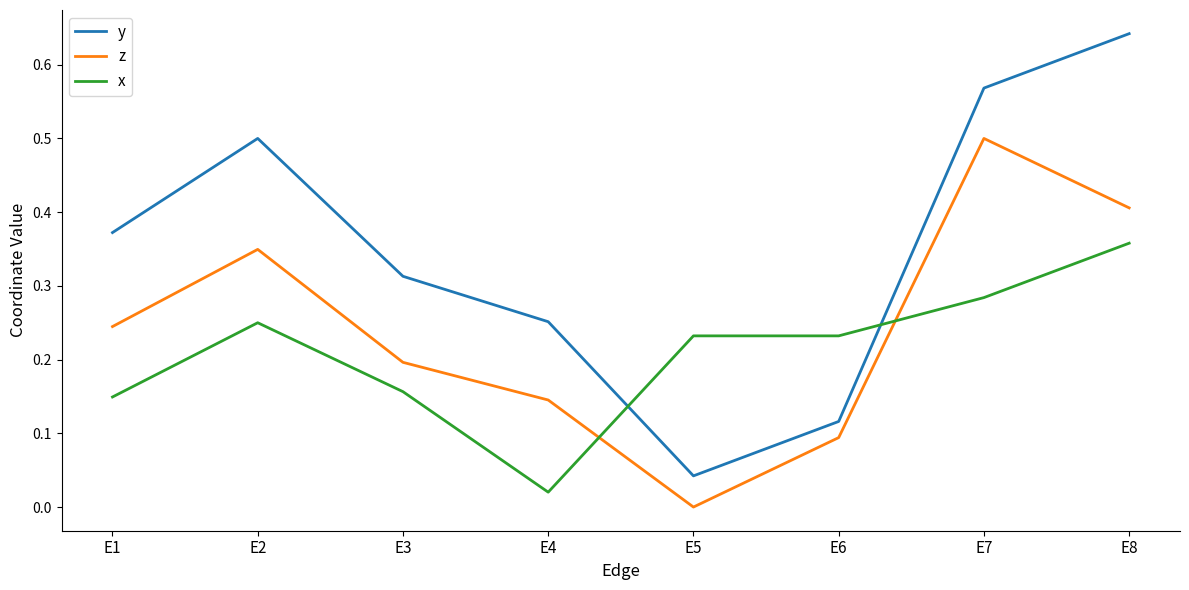

Is this an area chart (filled region under the line)?

No